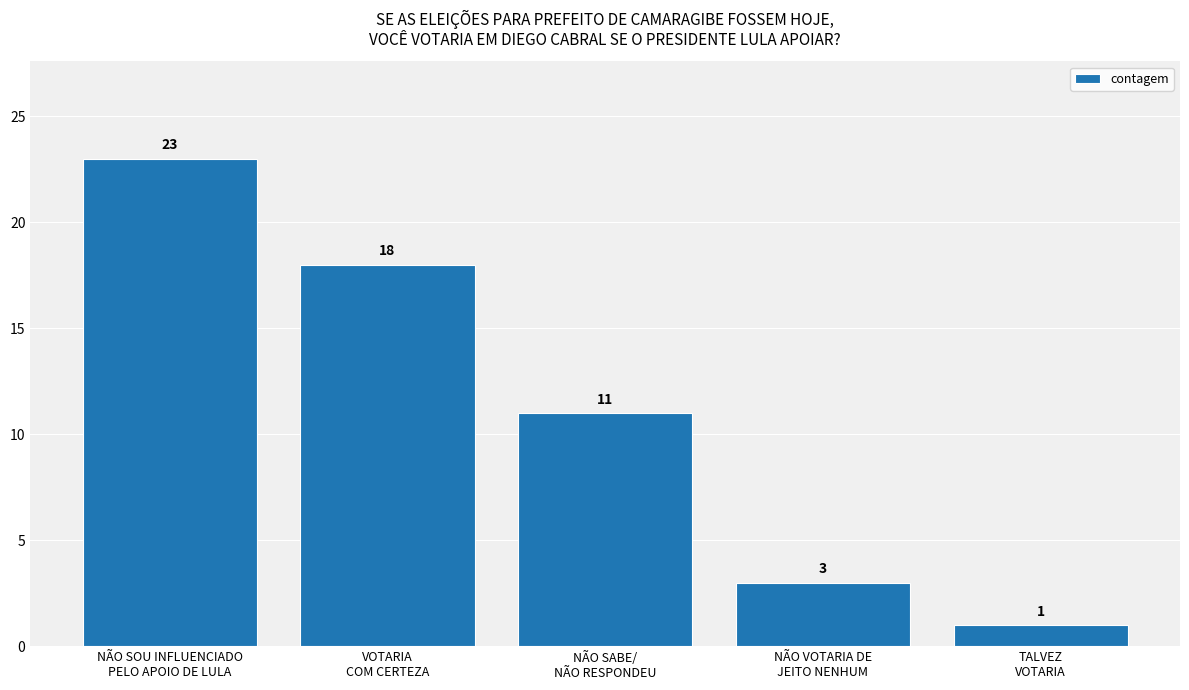

At which category does the chart reach its peak across all series?

NÃO SOU INFLUENCIADO
PELO APOIO DE LULA